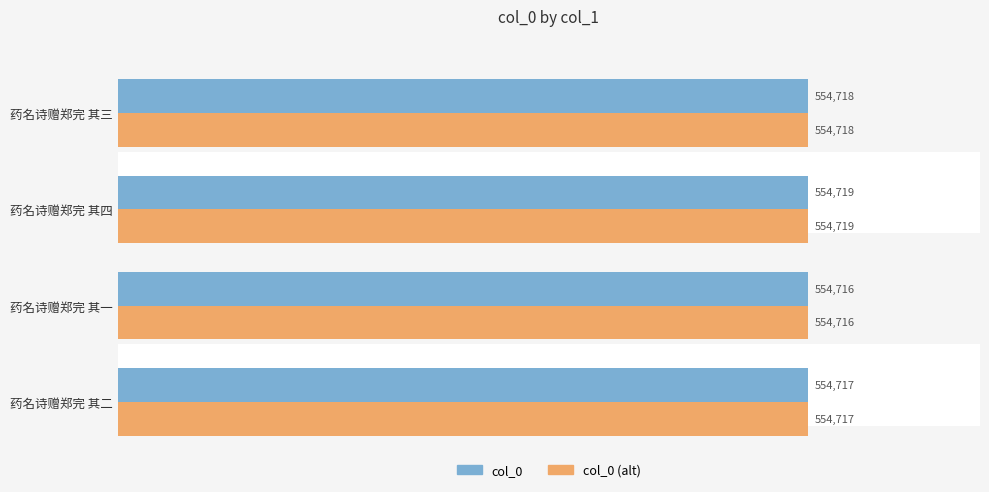

Count the number of data series in this chart.

2